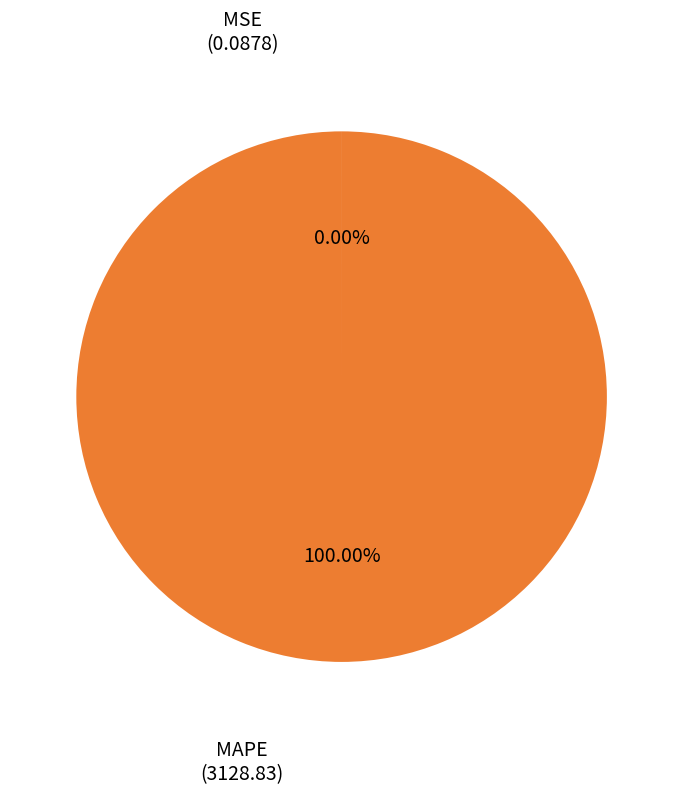

To the nearest percent, what is the average slice percentage?

50%